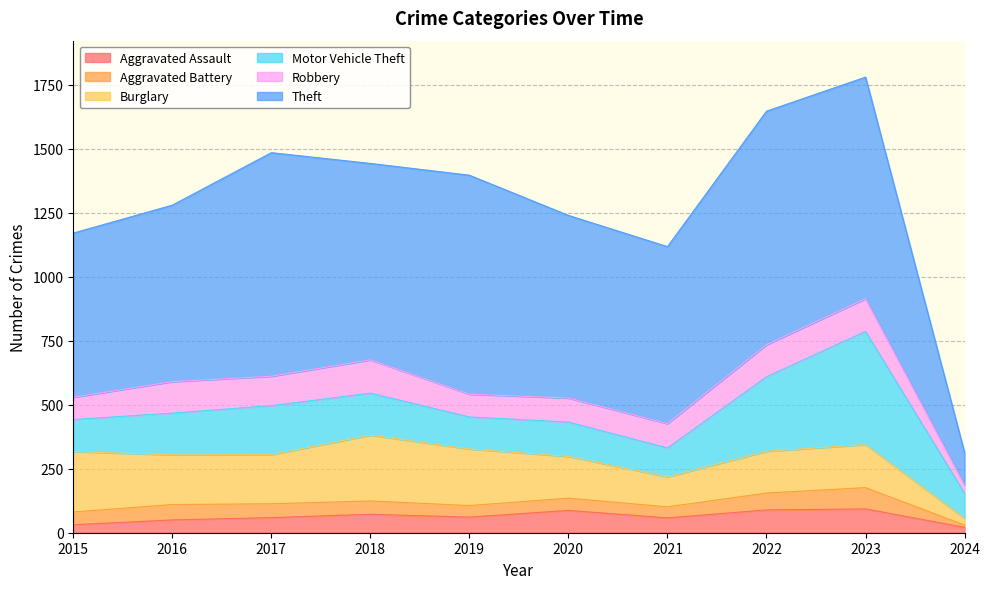

What are all the series names shown in the legend?

Aggravated Assault, Aggravated Battery, Burglary, Motor Vehicle Theft, Robbery, Theft